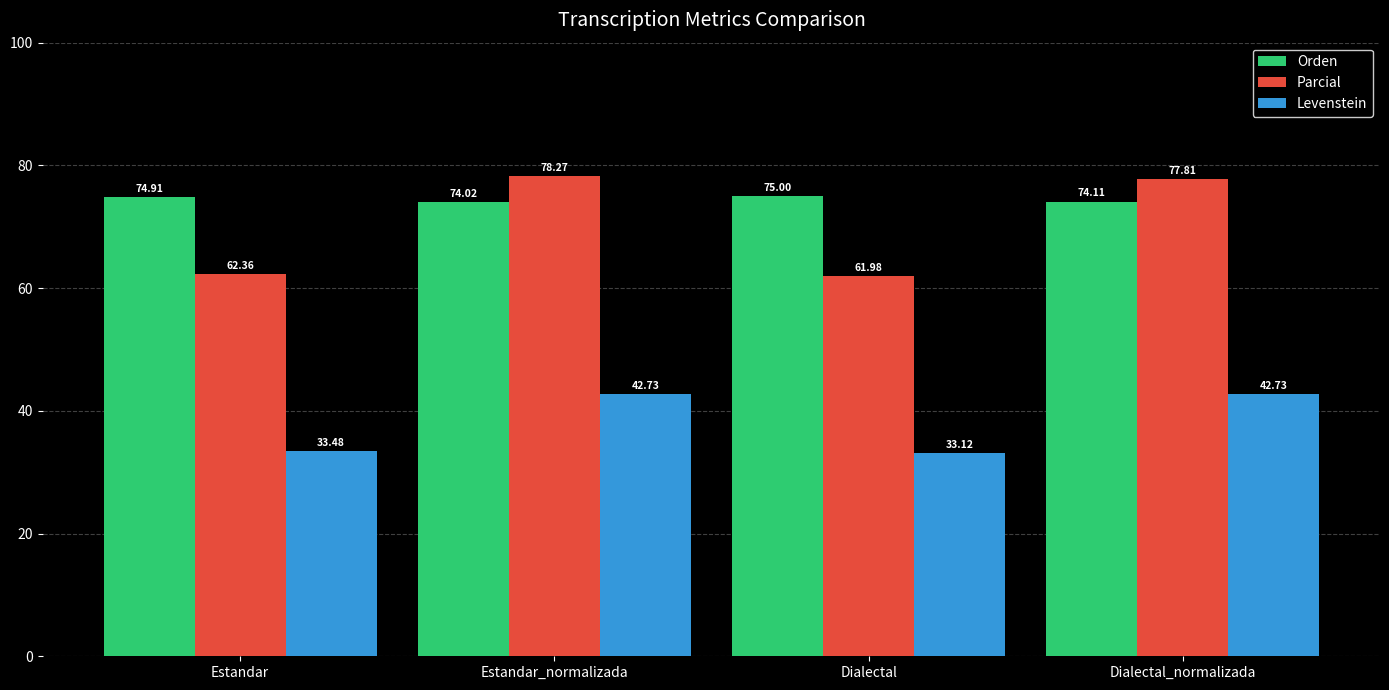

What is the total value across all series at Estandar?

170.7